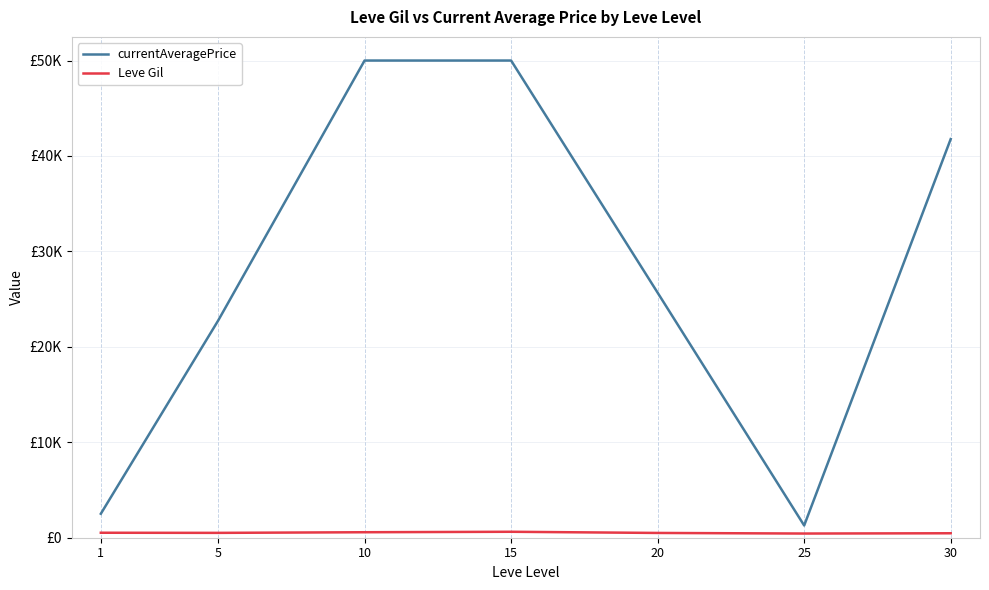

Which series has the largest range (max minus min)?

currentAveragePrice